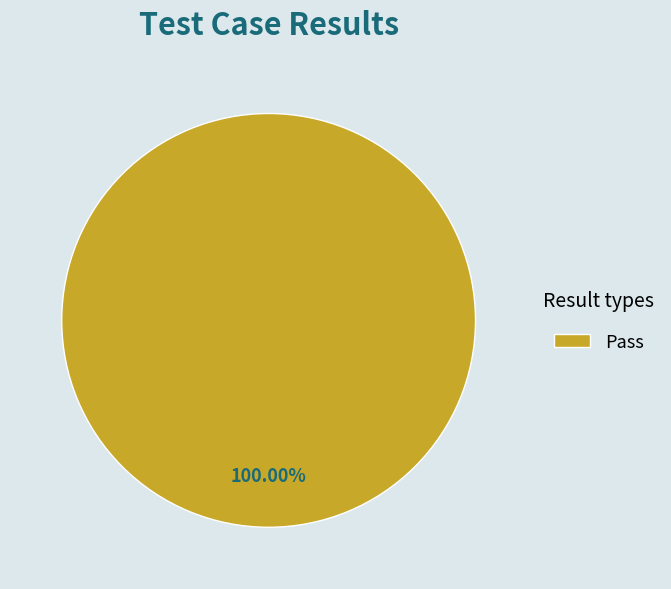

How many slices are in this pie chart?

1